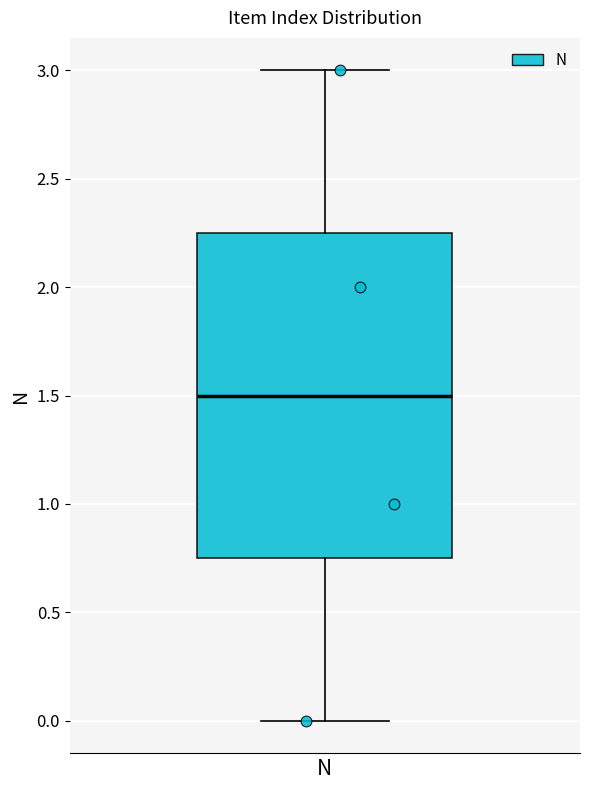

Read this box plot against the y-axis: the position of the median line, the range covered by the box, and the ends of both whiskers. The values are not printed on the chart, so give them approximately, as read against the axis.

median 1.50, box 0.75 to 2.25, whiskers 0.00 to 3.00